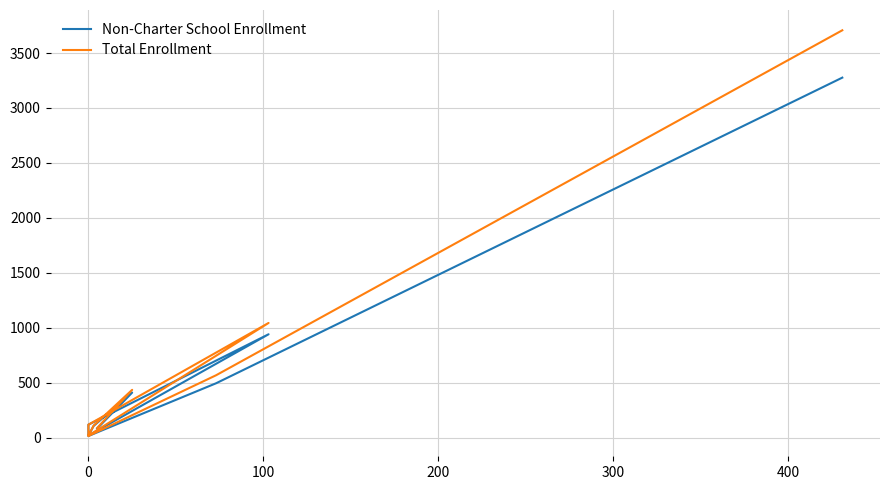

What are all the series names shown in the legend?

Non-Charter School Enrollment, Total Enrollment